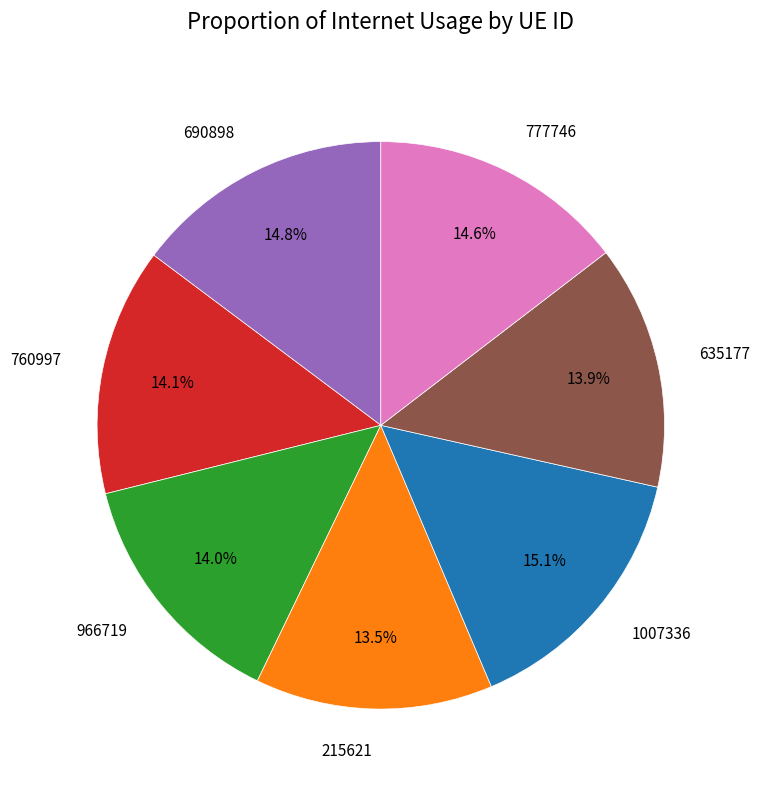

What is the ratio of the value at 215621 to the value at 760997?

1.0